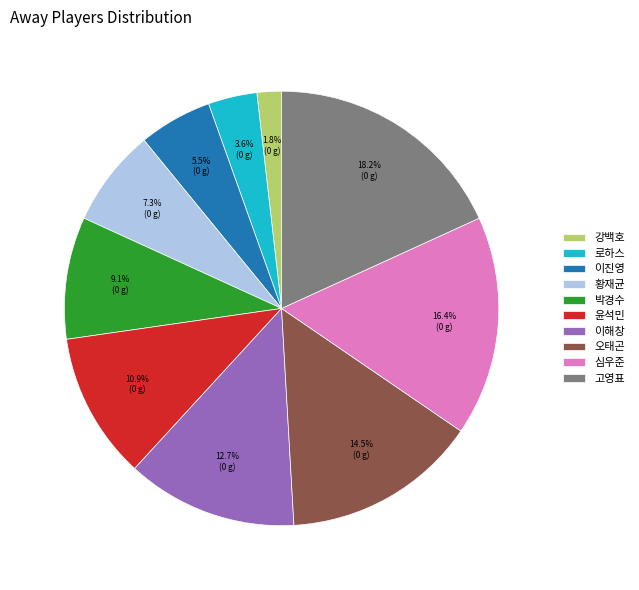

Which category has the biggest portion of the pie?

고영표